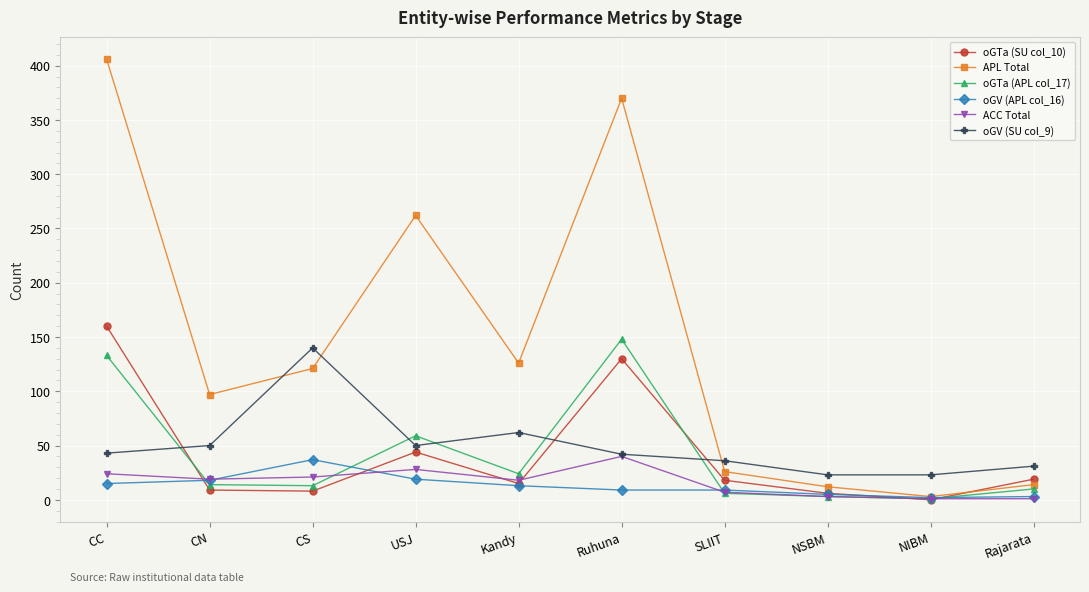

Where is the first local maximum for oGTa (APL col_17)?

USJ